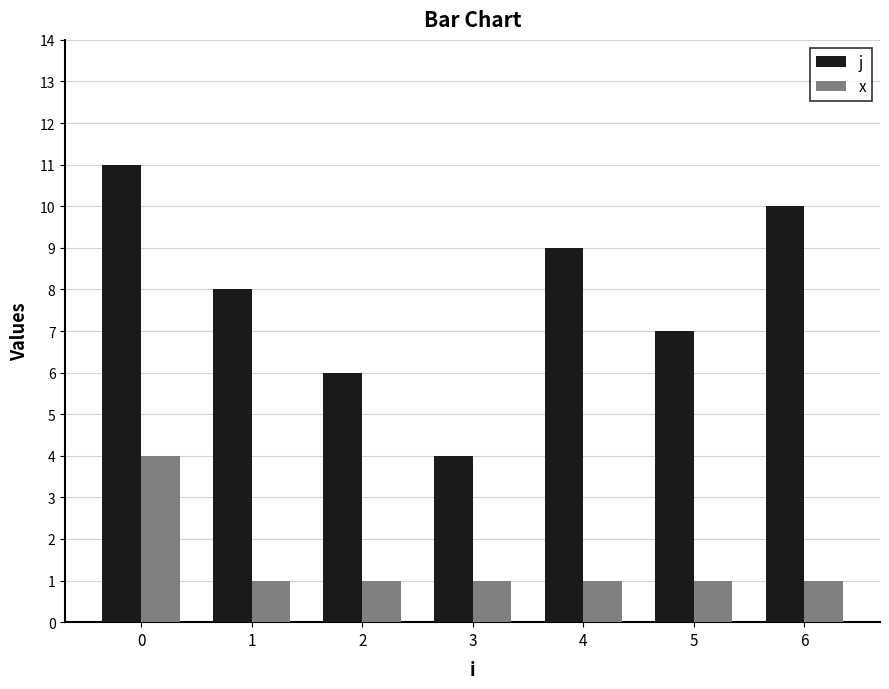

Is it true that j equals 7 at 0?

False